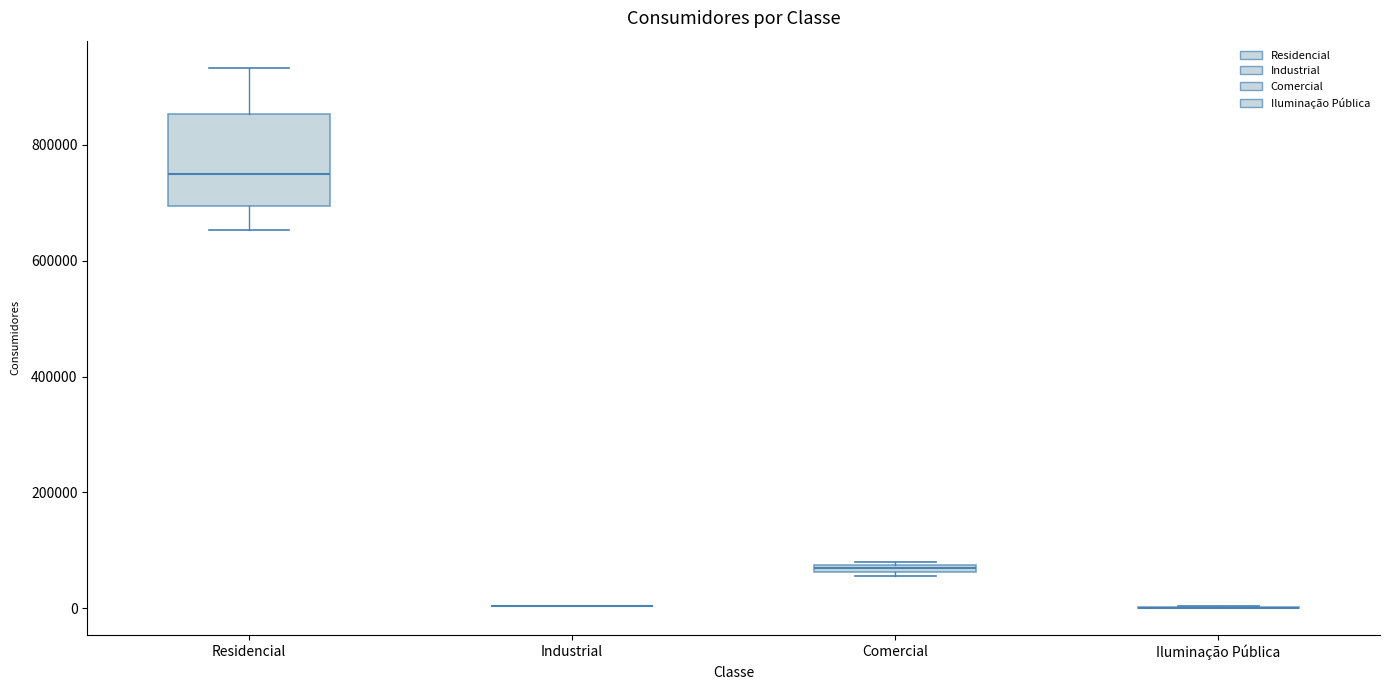

Comparing the boxes themselves (not the whiskers), which one is the tallest?

Residencial